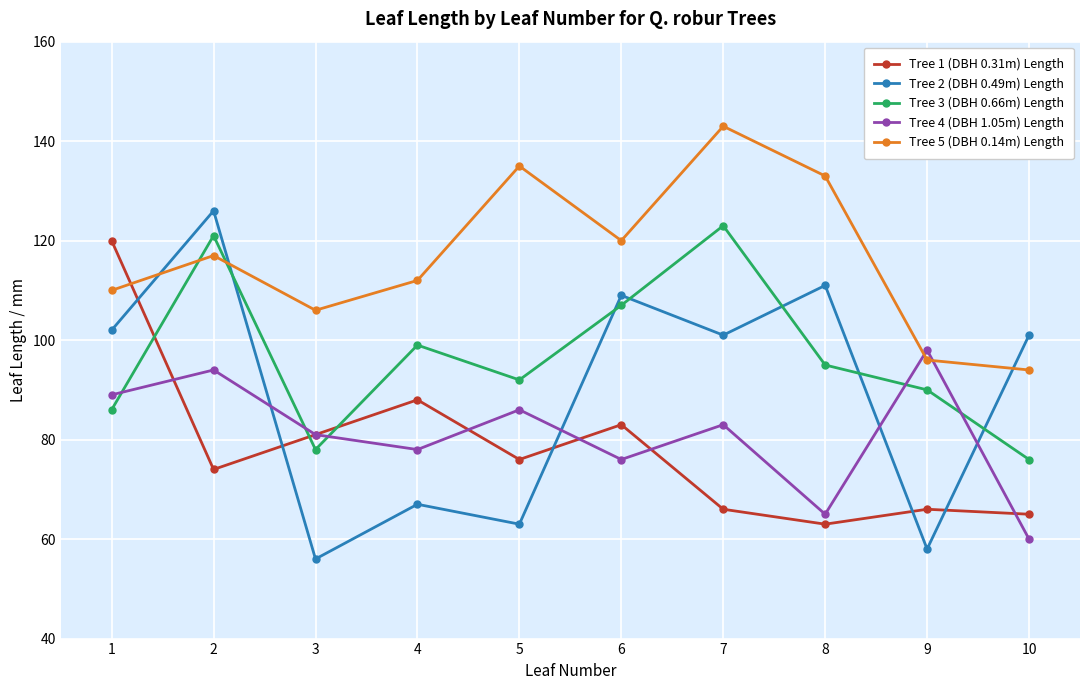

The Tree 5 (DBH 0.14m) Length series shows 143 at 9. True or false?

False